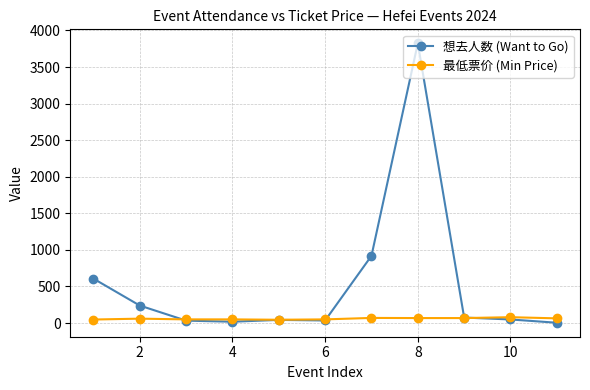

Which series has the widest spread of values?

想去人数 (Want to Go)